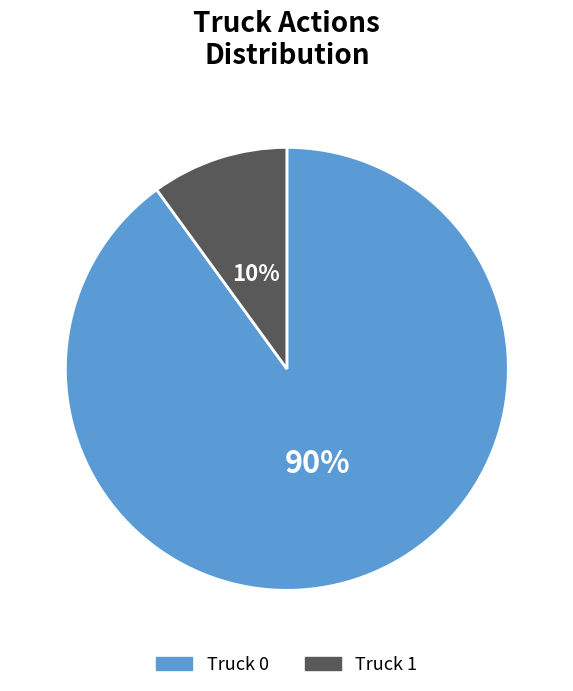

What is the smallest slice in the pie chart?

Truck 1